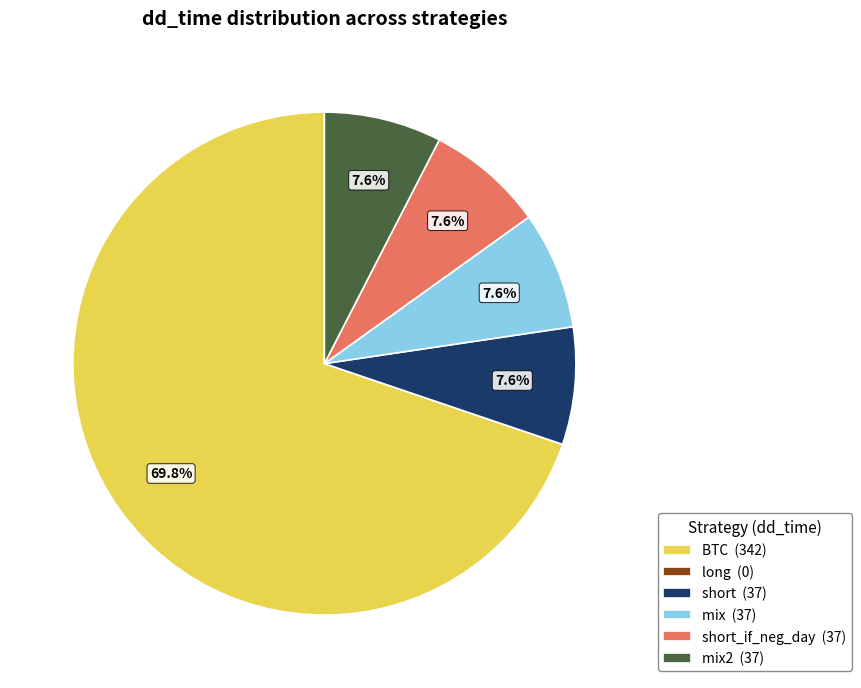

What is the ratio of the value at short_if_neg_day (37) to the value at mix (37)?

1.0